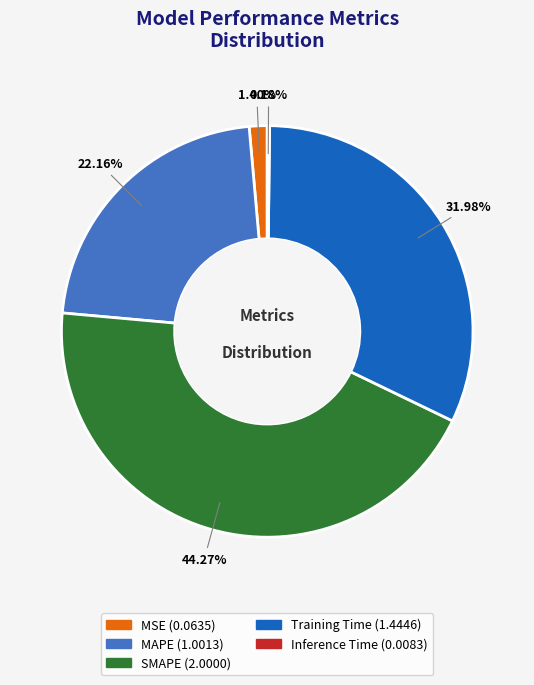

Which slice is the largest?

SMAPE